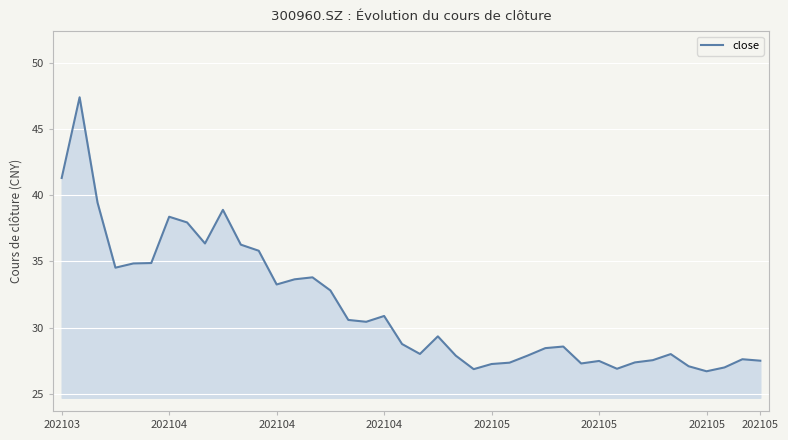

What is the smallest value displayed?

26.7